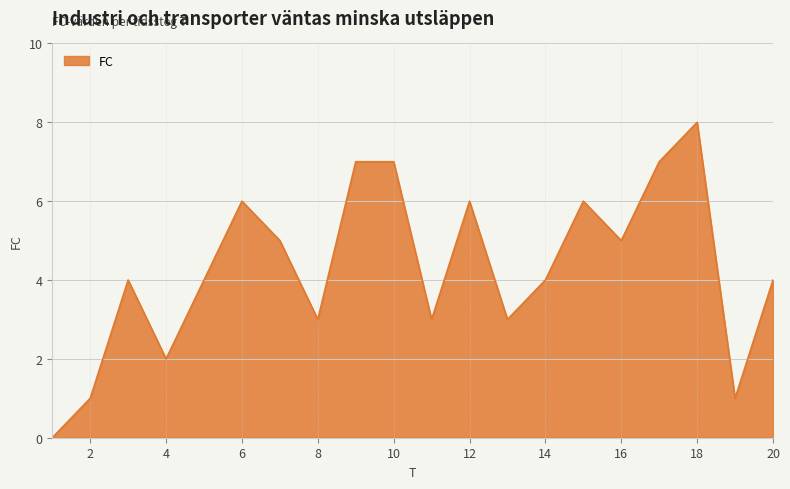

What is the maximum value shown in the chart?

8